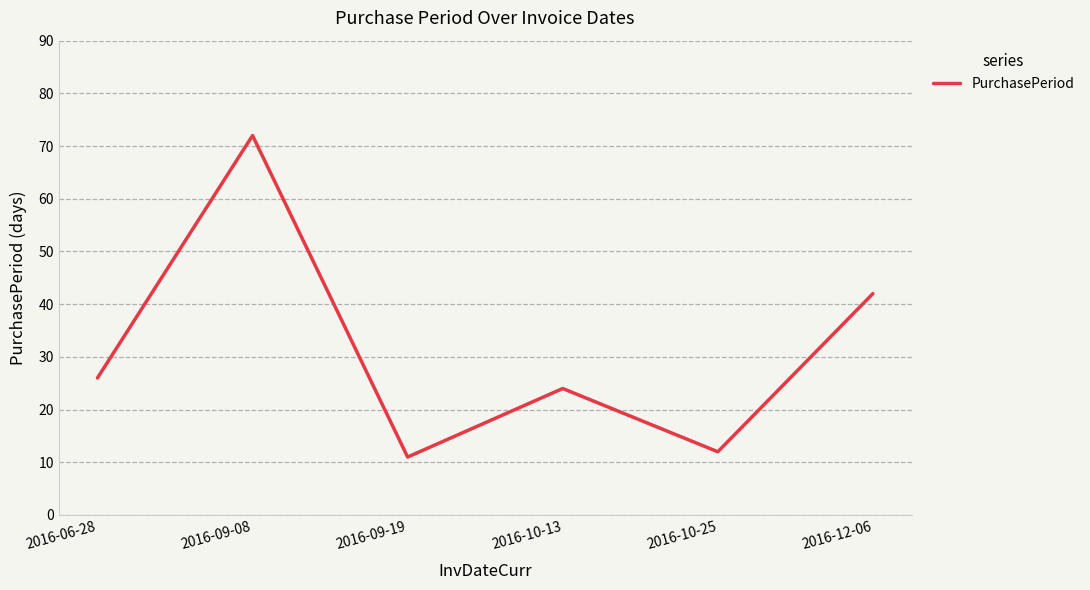

Rank the categories by value from highest to lowest.

2016-09-08, 2016-12-06, 2016-06-28, 2016-10-13, 2016-10-25, 2016-09-19